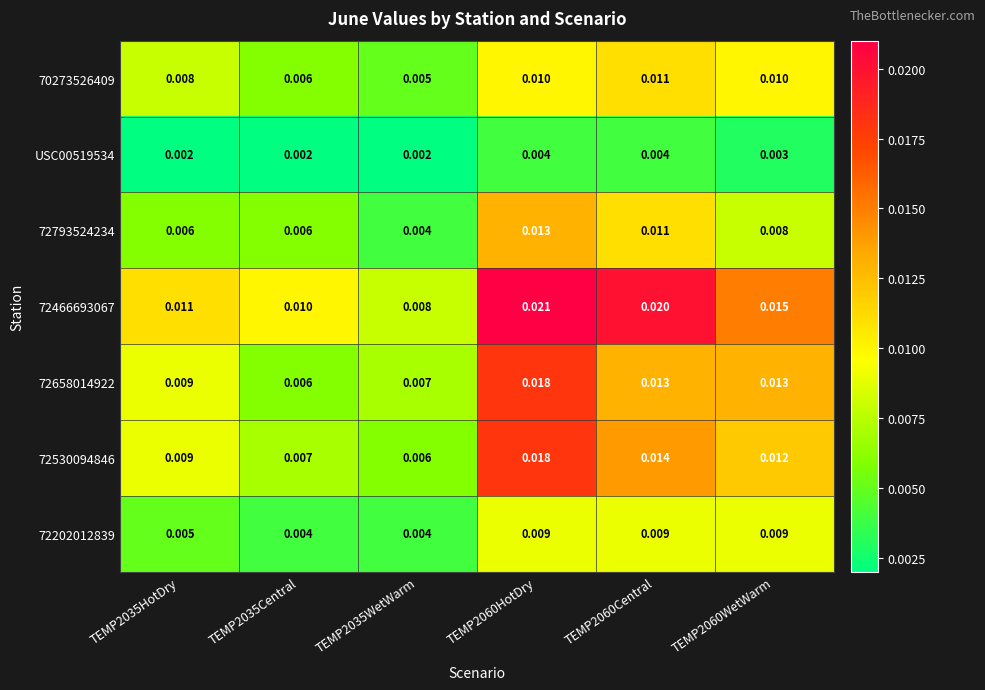

Is the value of 72793524234 at TEMP2035HotDry greater than the value of 72466693067 at TEMP2060Central?

No